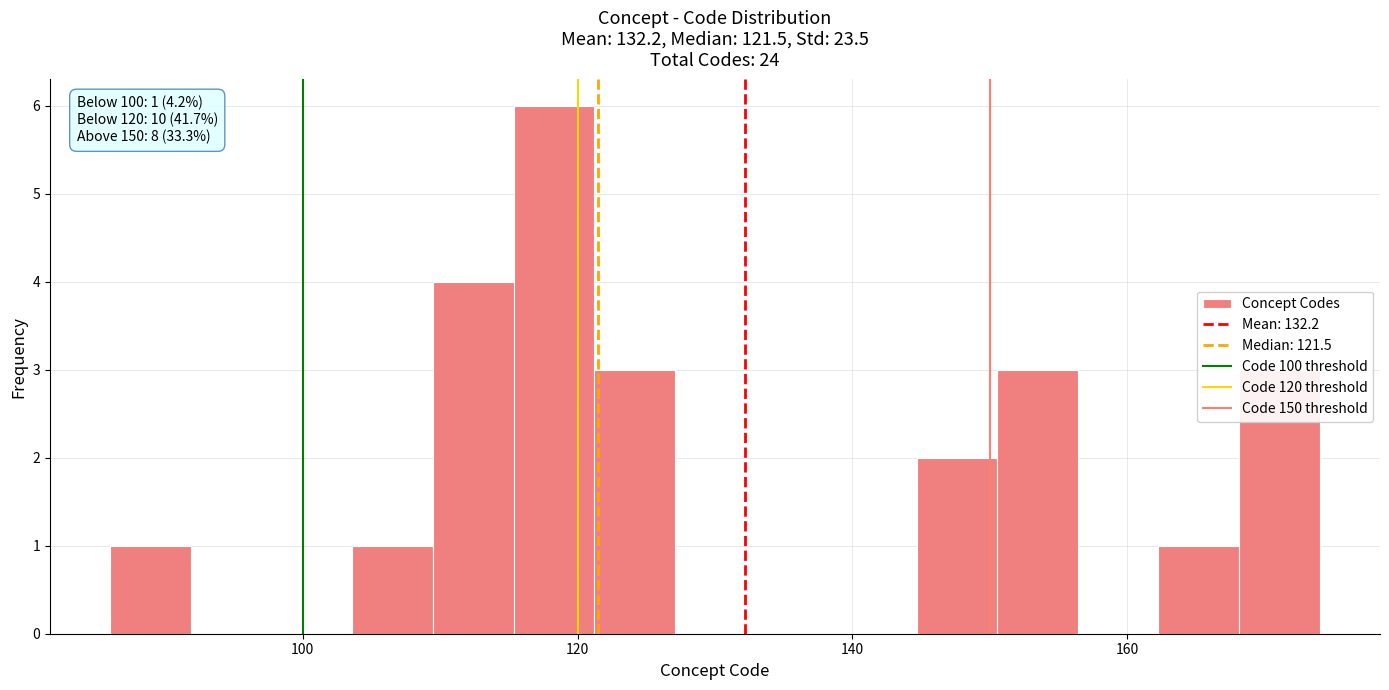

Read against the x-axis, roughly where is the centre of the tallest bar?

118